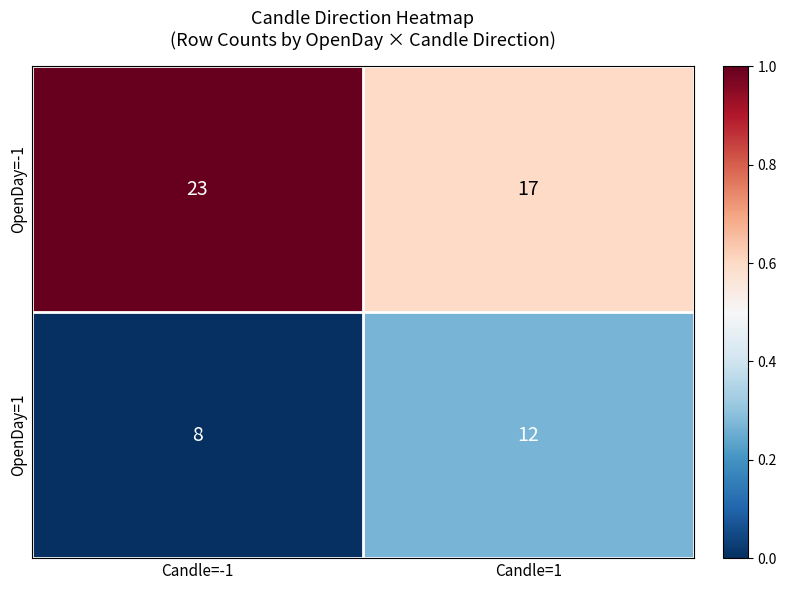

At which category is the sum across all series the highest?

Candle=-1